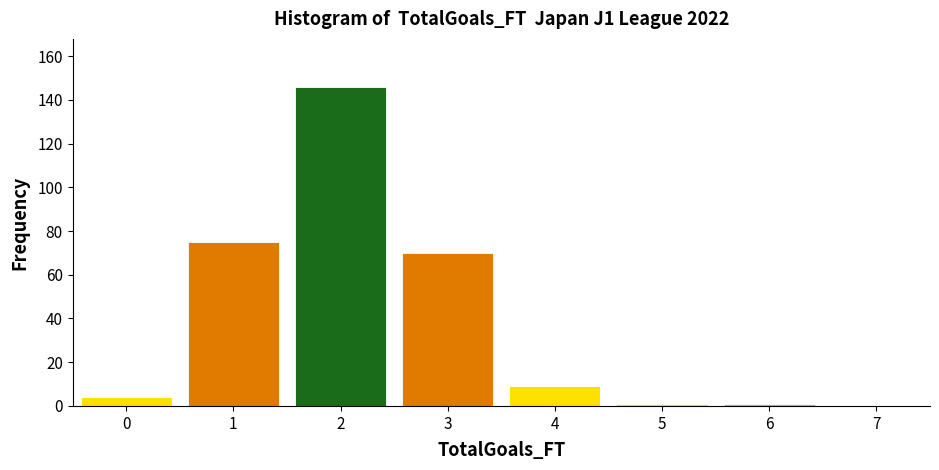

How tall is the bar that spans -0.5 to 0.5 on the x-axis? The values are not printed on the chart, so give them approximately, as read against the axis.

4